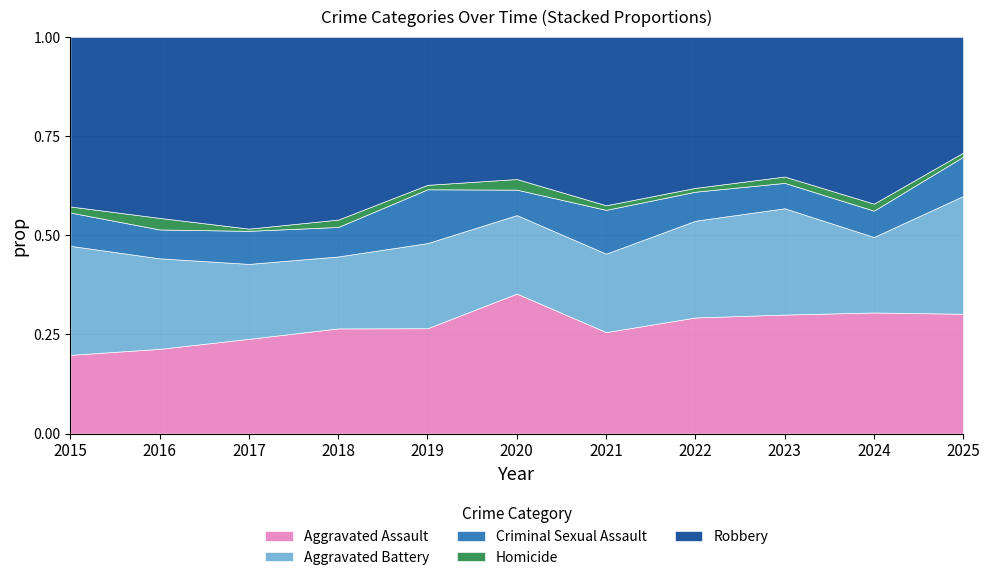

Is the value of Aggravated Battery at 2019 greater than the value of Robbery at 2015?

No